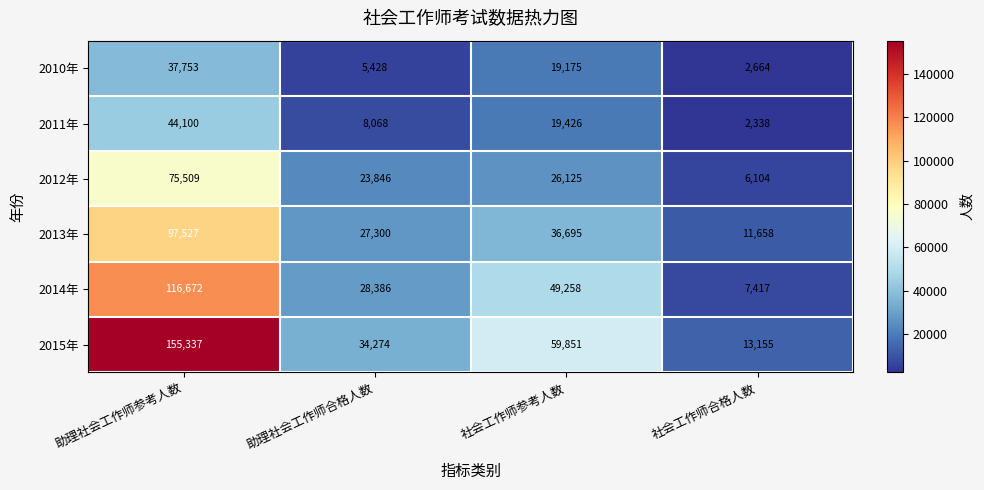

How many 2015年 values are between 34274 and 155337?

3